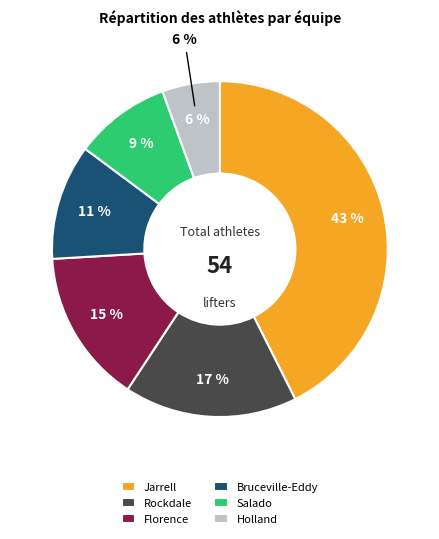

Is it true that Bruceville-Eddy is 11% of the pie?

True